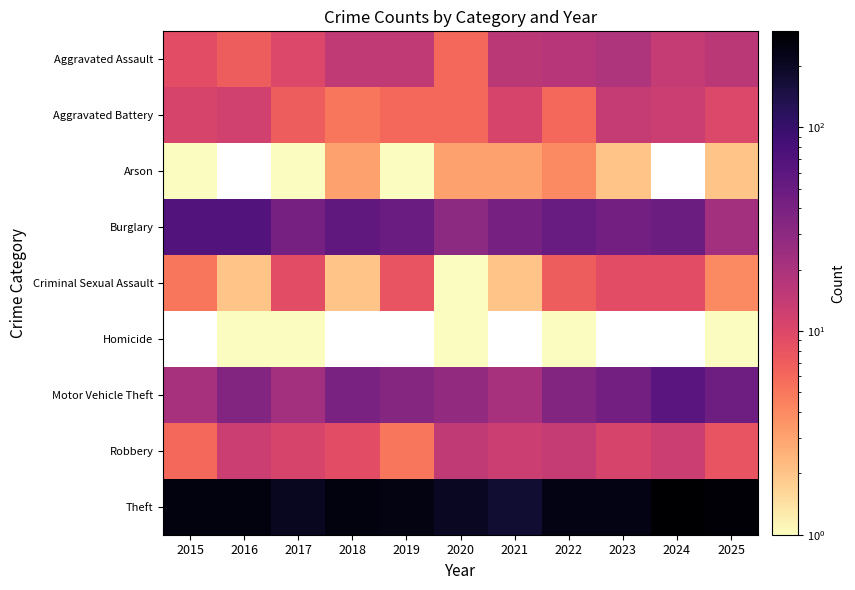

Which has a higher value, 2019 or 2016?

2019